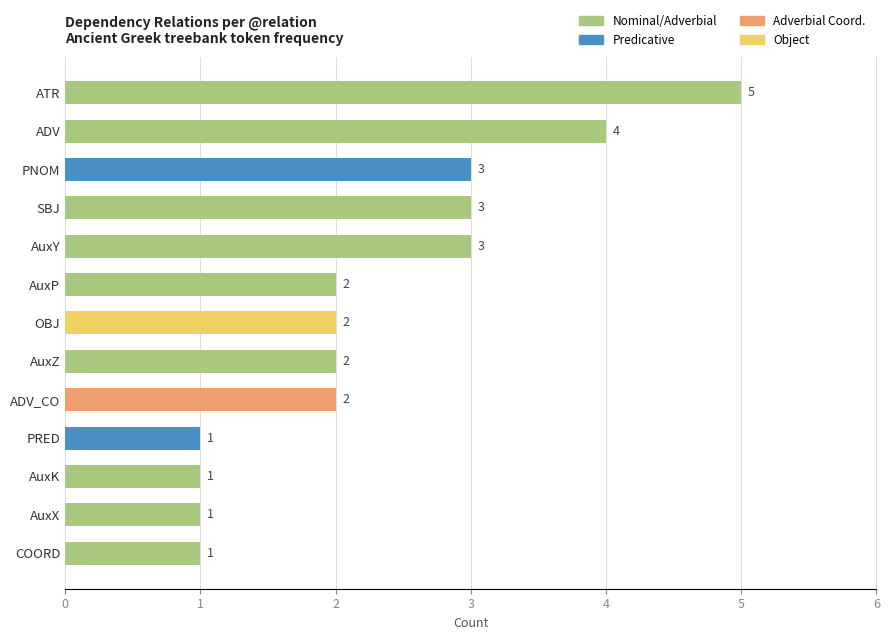

Reading top to bottom, transcribe all the data shown in this chart.

5	4	3	3	3	2	2	2	2	1	1	1	1